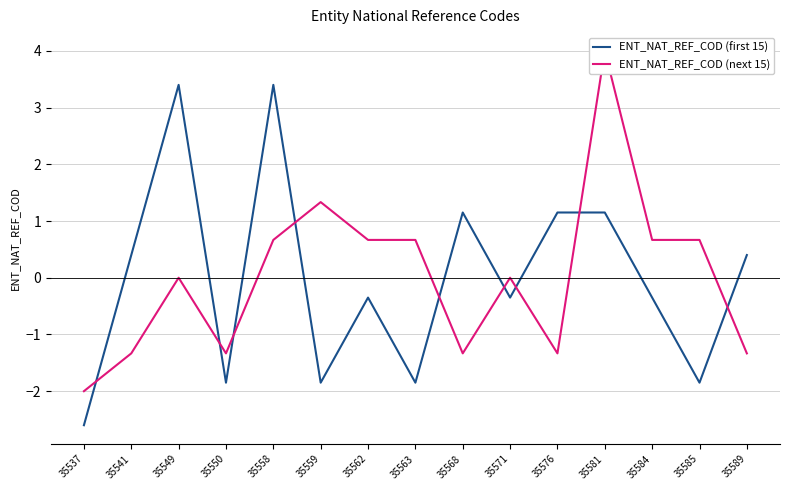

What are all the series names shown in the legend?

ENT_NAT_REF_COD (first 15), ENT_NAT_REF_COD (next 15)